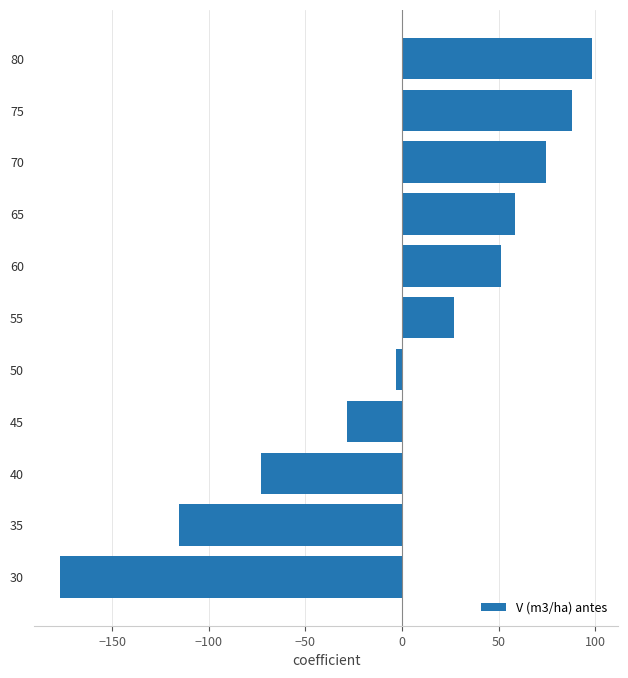

Which category has the lowest value across all series?

30